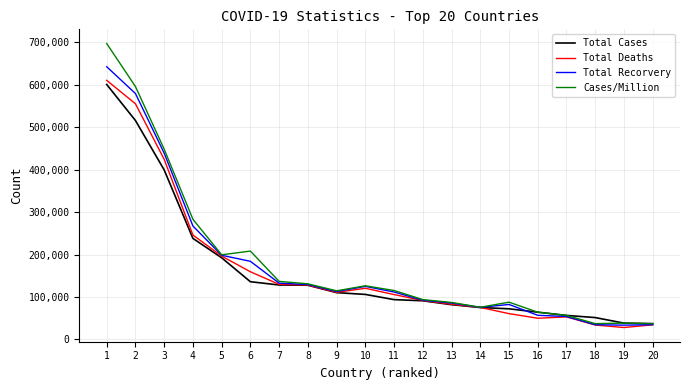

At which category is the sum across all series the highest?

1